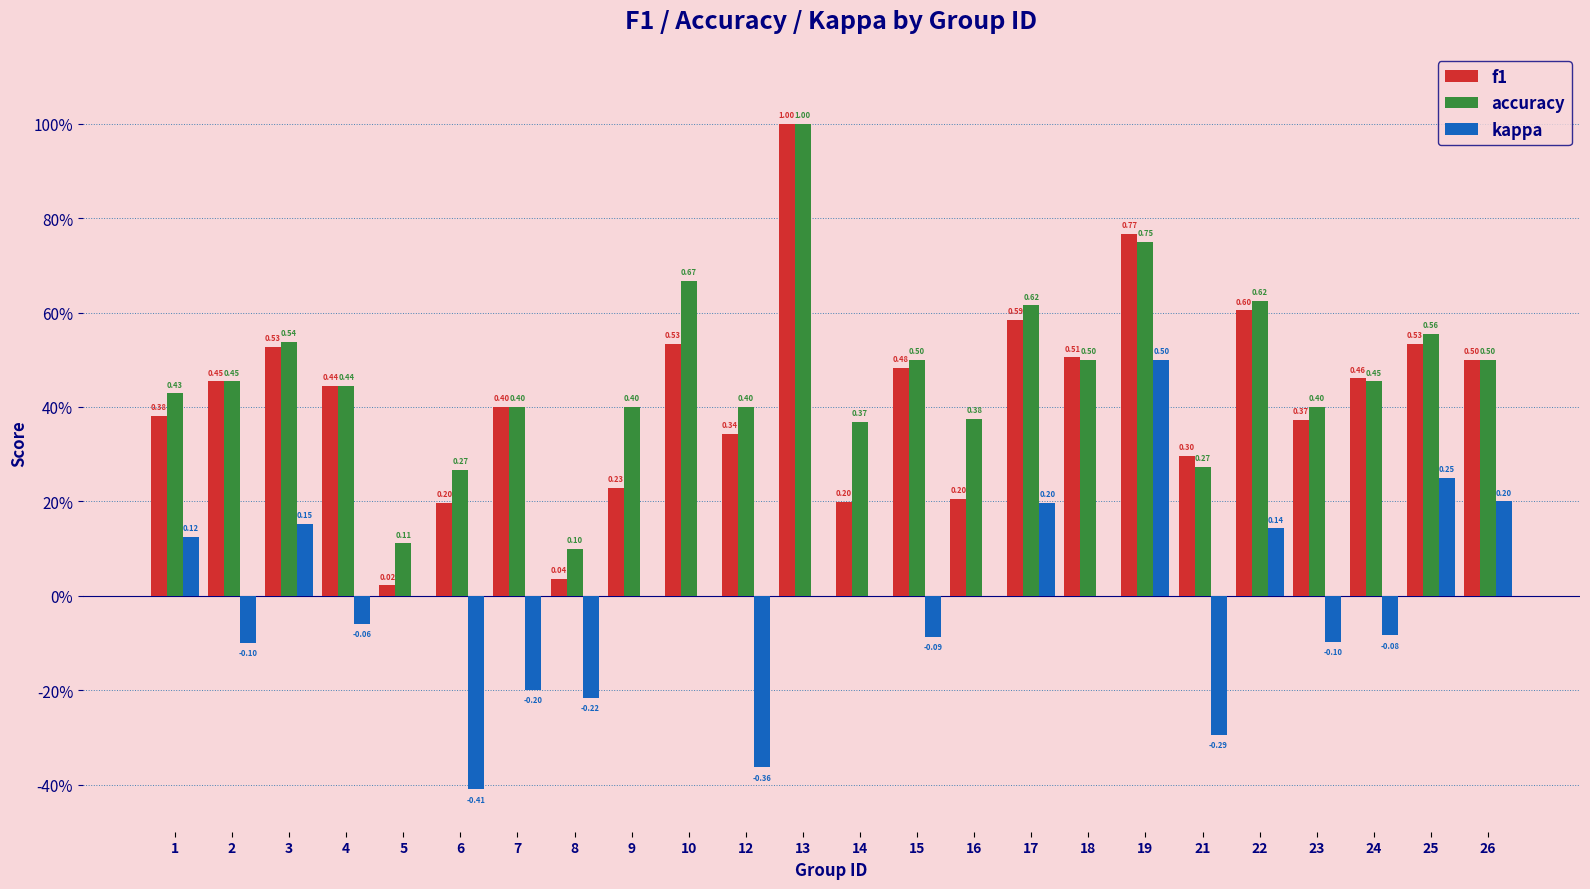

At which label does accuracy reach its minimum?

8